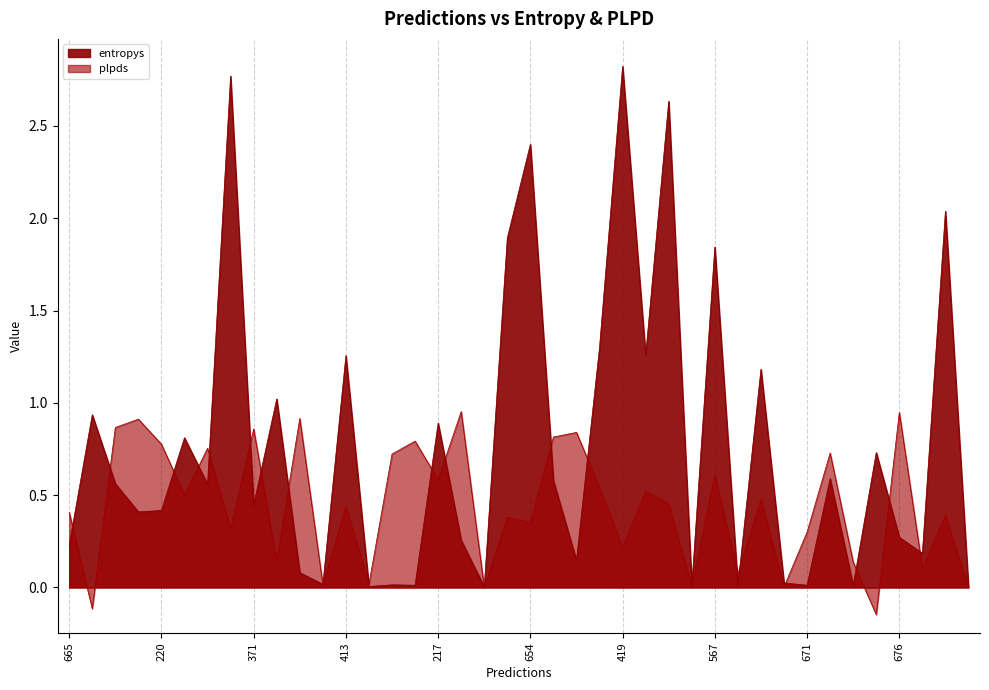

At how many categories does at least one series exceed 0?

40